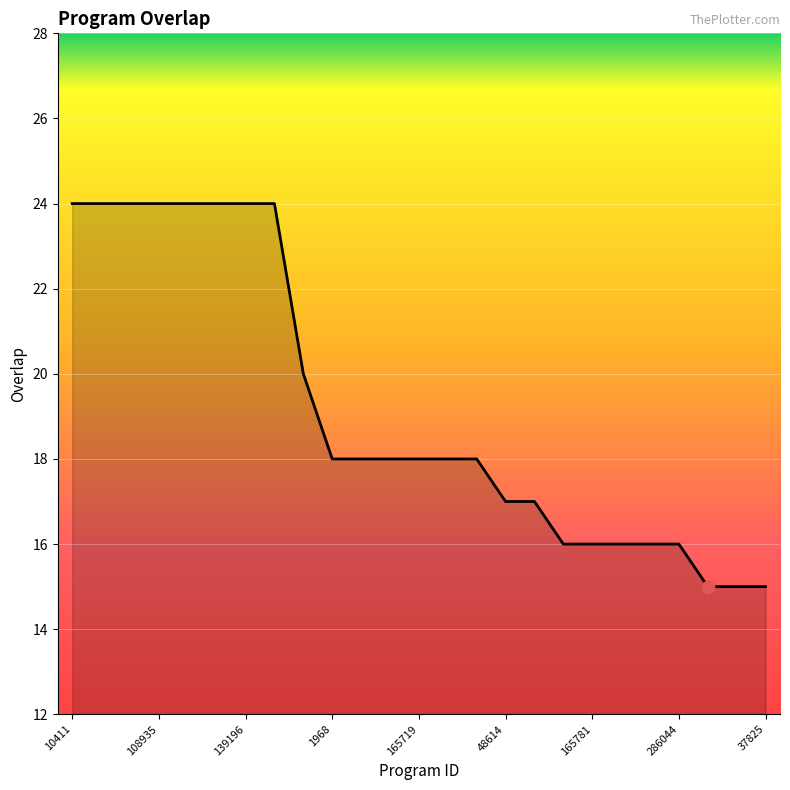

What is the smallest value displayed?

15